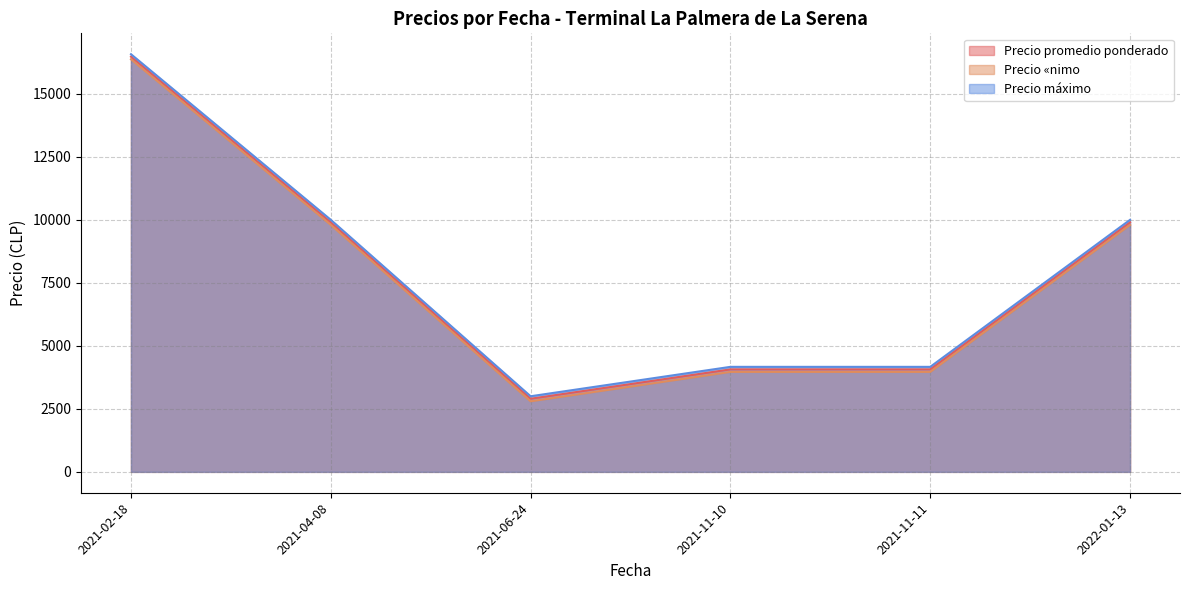

Is the value of Precio promedio ponderado at 2021-11-10 greater than the value of Precio «nimo at 2022-01-13?

No